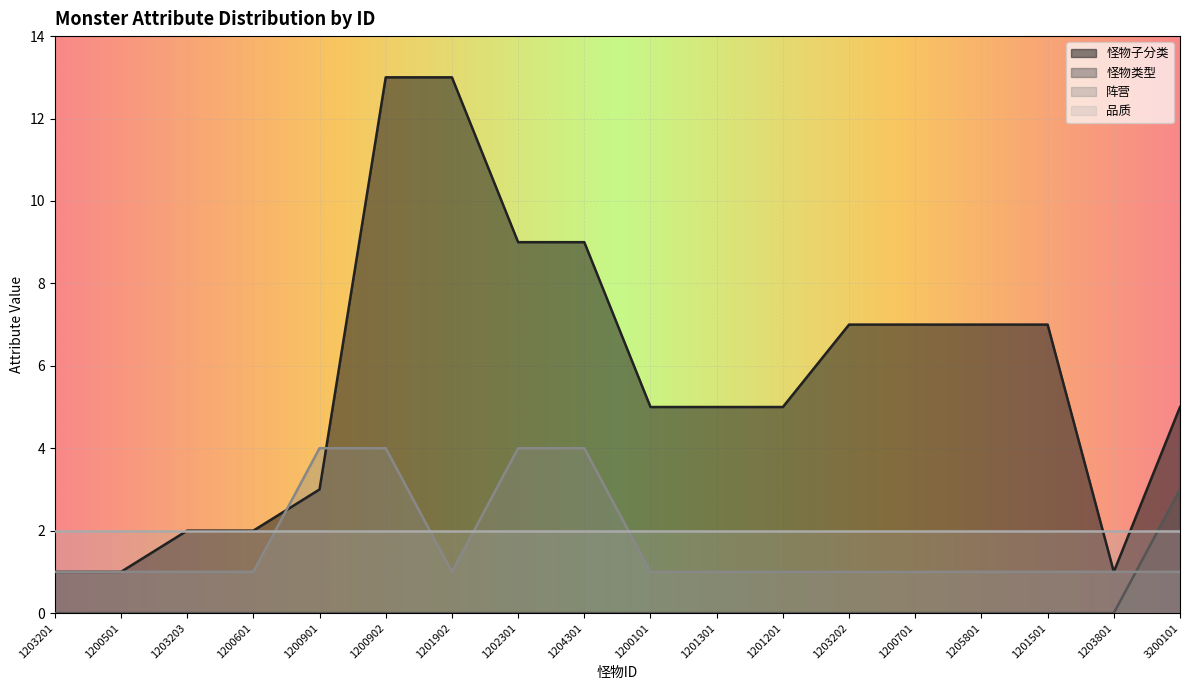

What is the highest value of the 阵营 series?

4